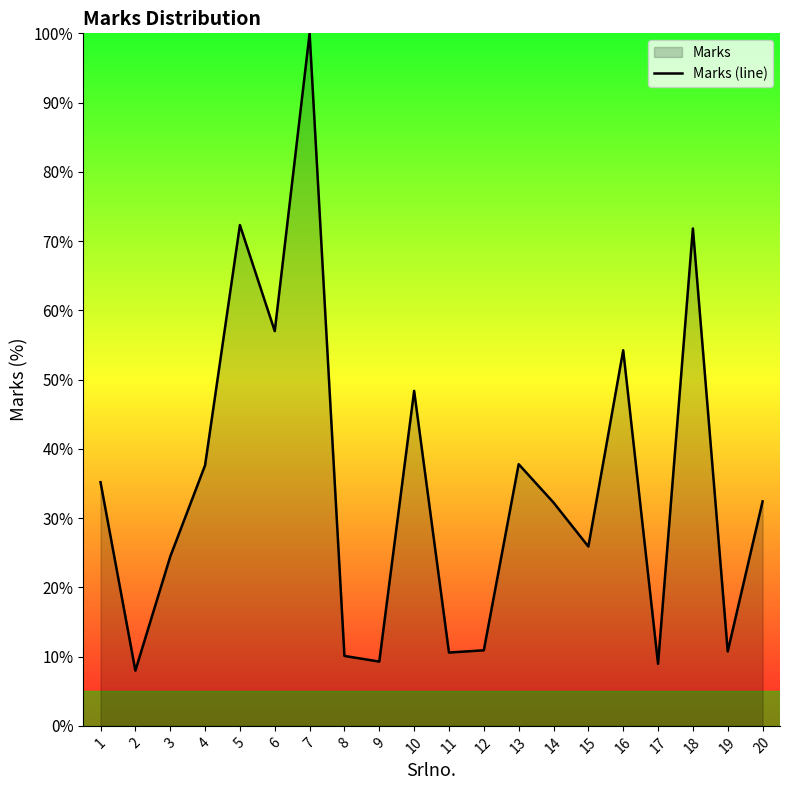

Reading right to left, what are all the values shown in this chart?

32.4	10.7	71.8	9.0	54.2	25.9	32.2	37.8	10.9	10.6	48.4	9.3	10.1	100.0	57.0	72.3	37.6	24.4	8.0	35.2